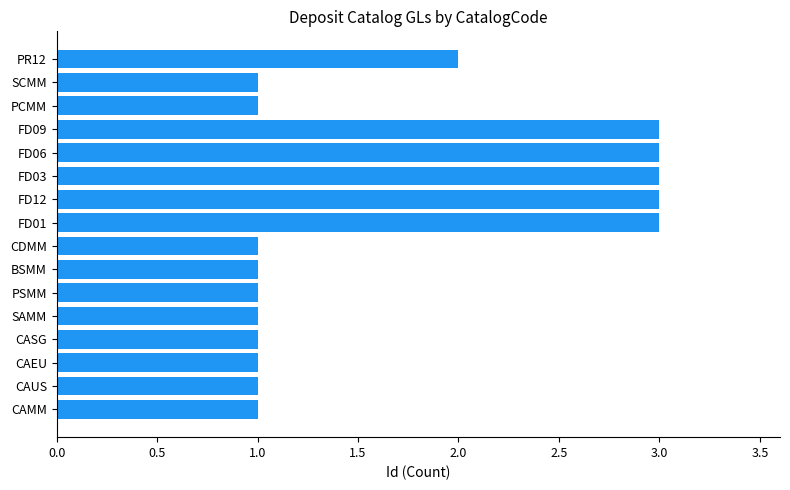

What is the sum of all values?

27